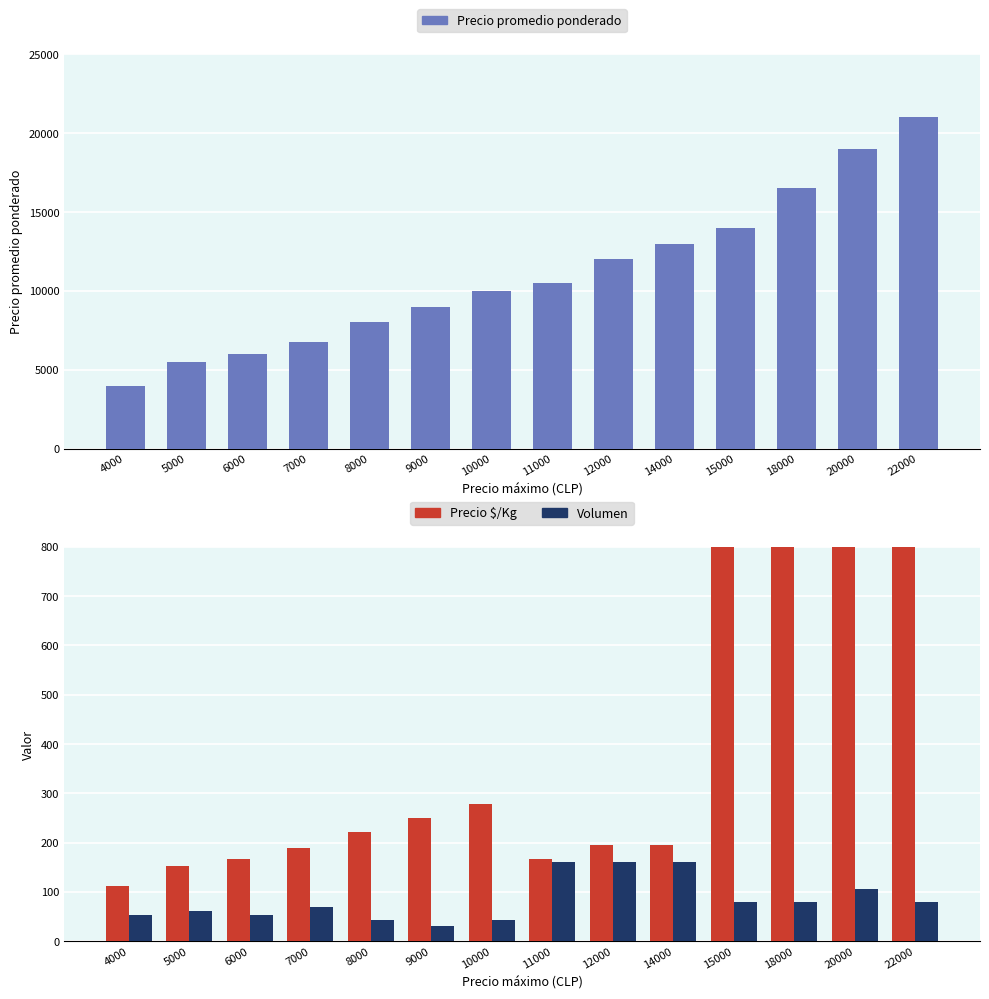

List the labels in order of Volumen value, smallest first.

9000, 8000, 10000, 4000, 6000, 5000, 7000, 22000, 15000, 18000, 20000, 11000, 12000, 14000